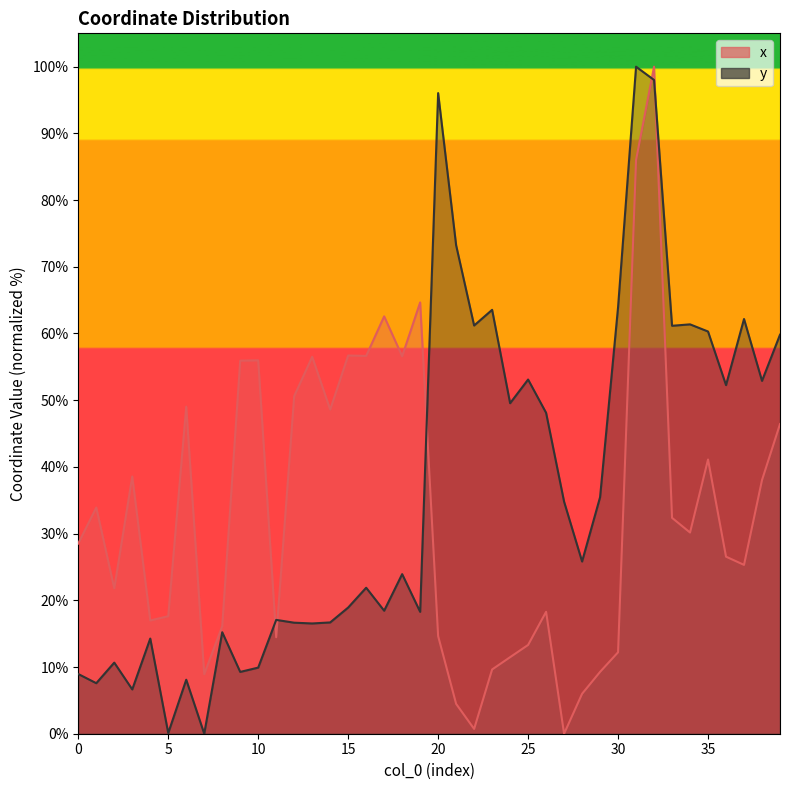

True or false: x has a value of 77.0 at 13.

False